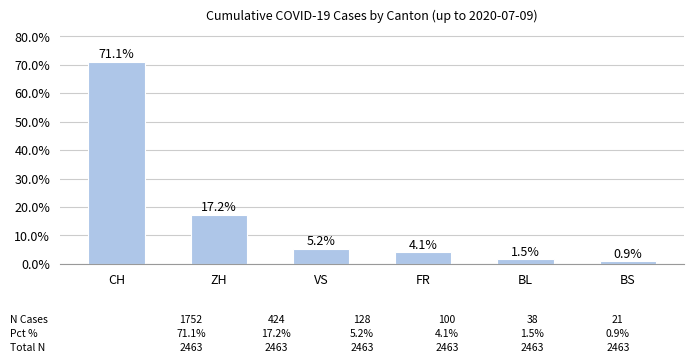

What is the minimum value shown in the chart?

0.9